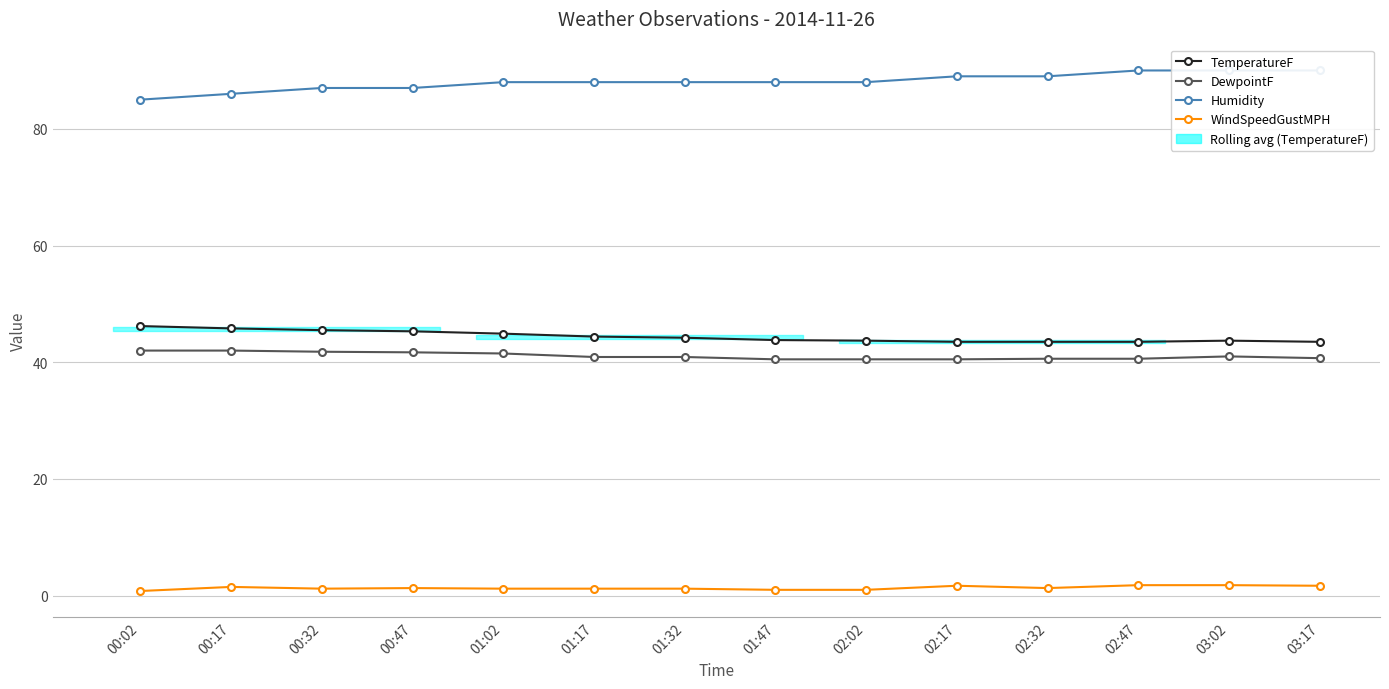

How many lines are shown in the chart?

4